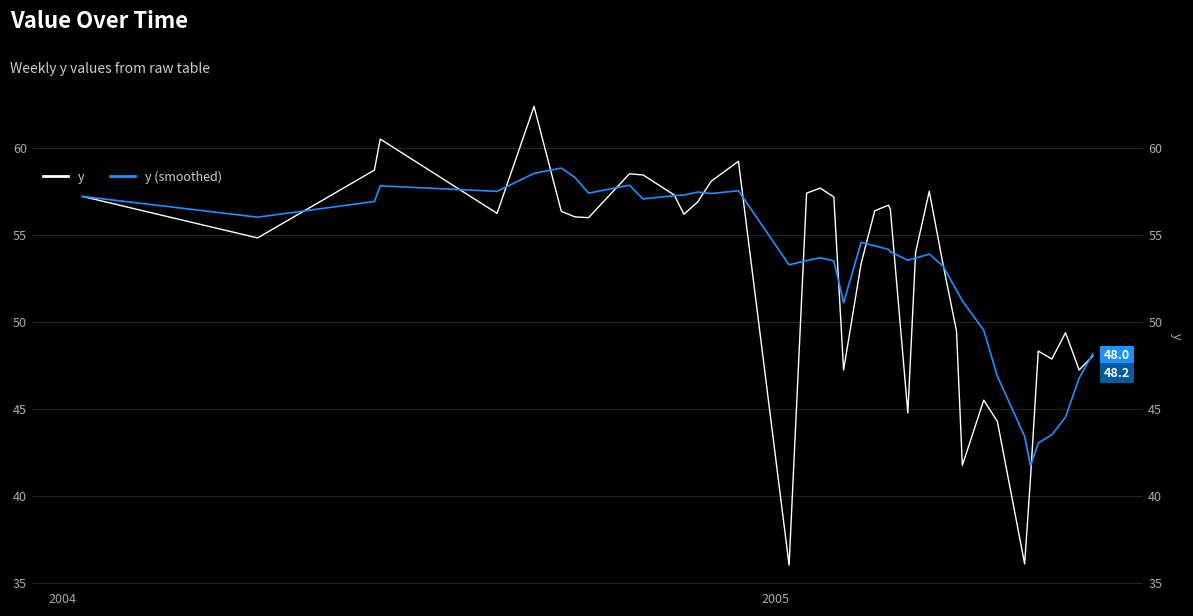

How many times do y and y (smoothed) cross each other?

16